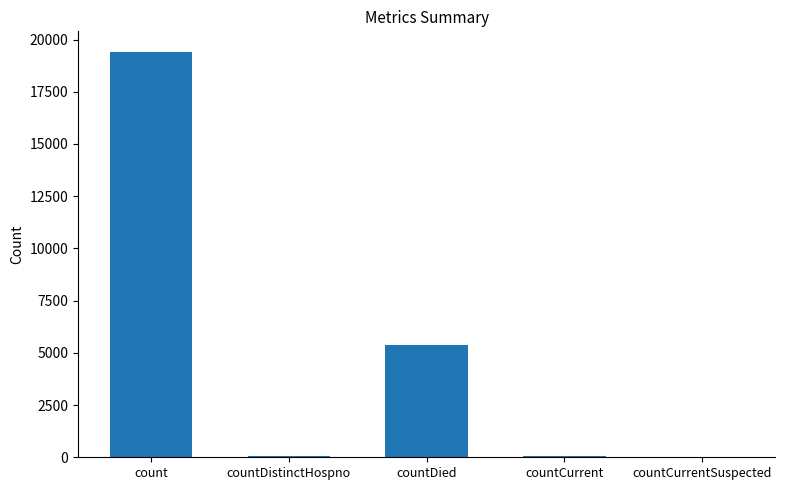

Where does the data first go above 60?

count